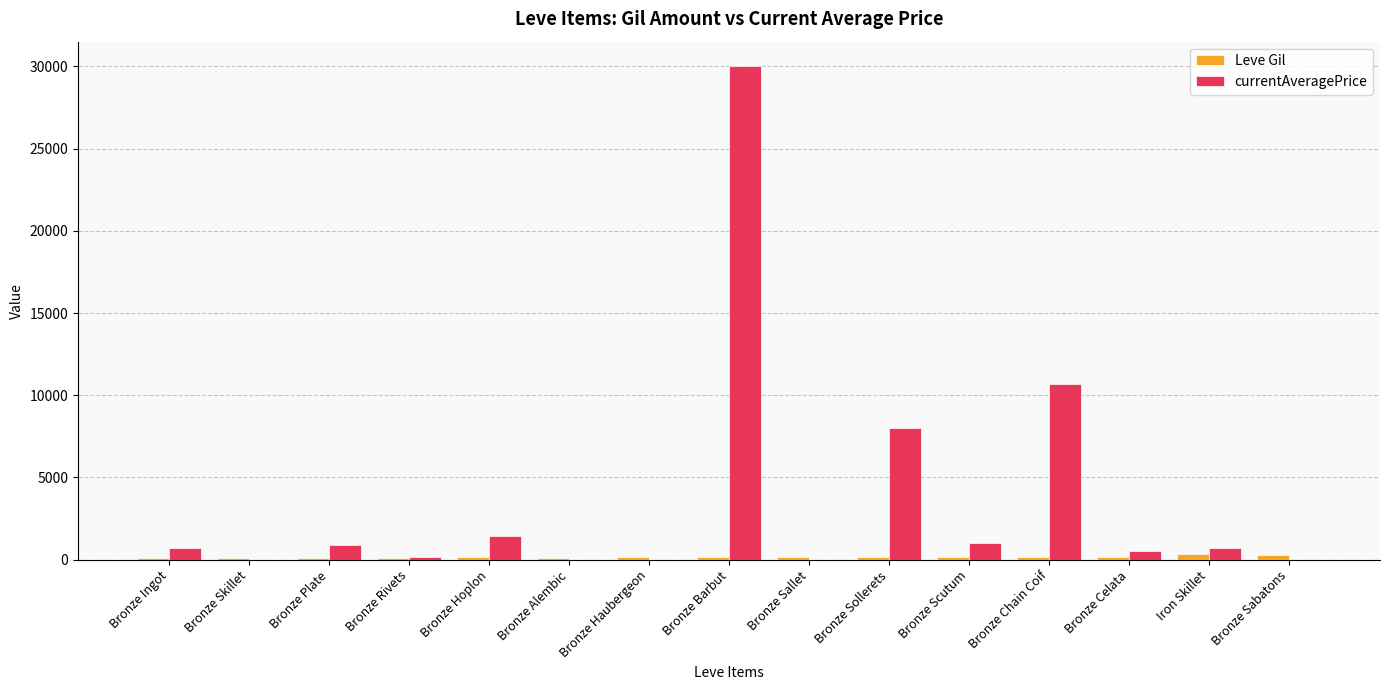

Does the chart contain stacked bars?

No